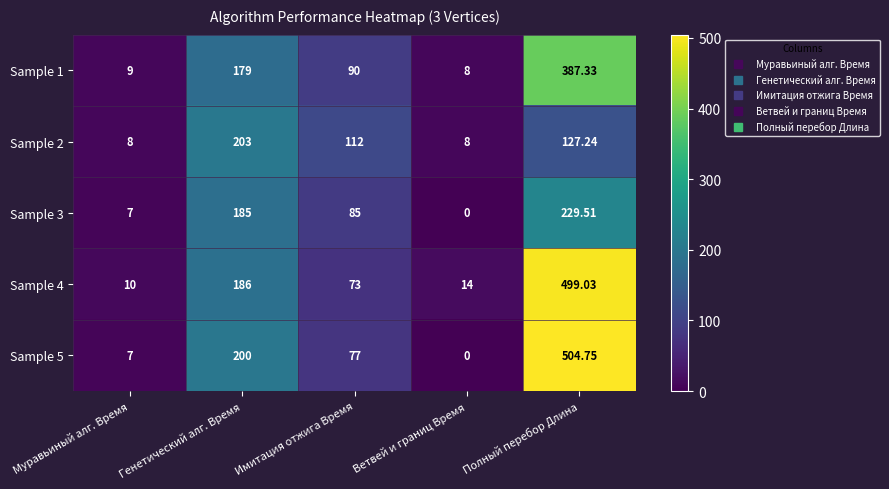

How many series are shown in this chart?

5